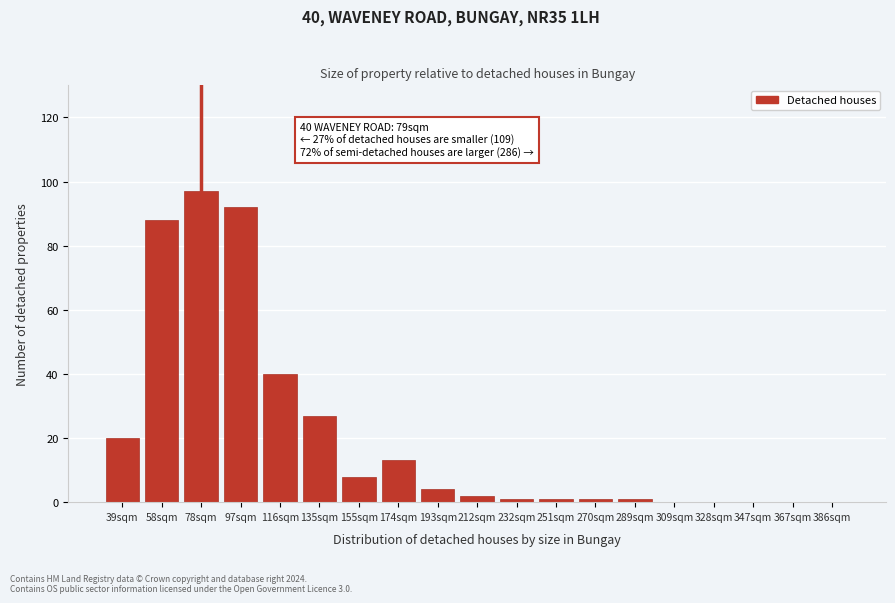

Reading left to right, transcribe all the data shown in this chart.

39sqm=20	58sqm=88	78sqm=97	97sqm=92	116sqm=40	135sqm=27	155sqm=8	174sqm=13	193sqm=4	212sqm=2	232sqm=1	251sqm=1	270sqm=1	289sqm=1	309sqm=0	328sqm=0	347sqm=0	367sqm=0	386sqm=0